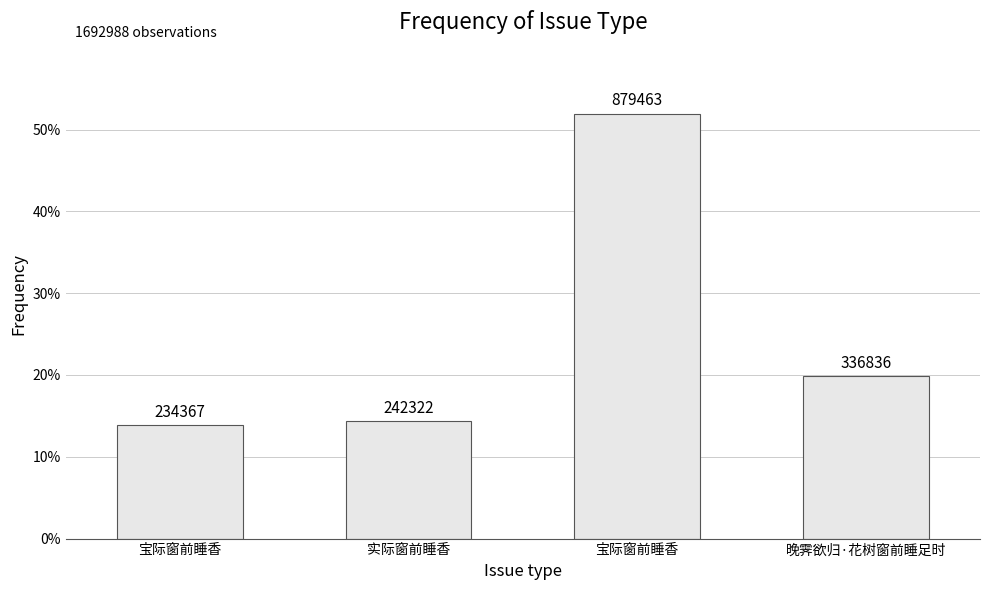

What is the difference between the values at 宝际窗前睡香 and 晚霁欲归·花树窗前睡足时?

542627